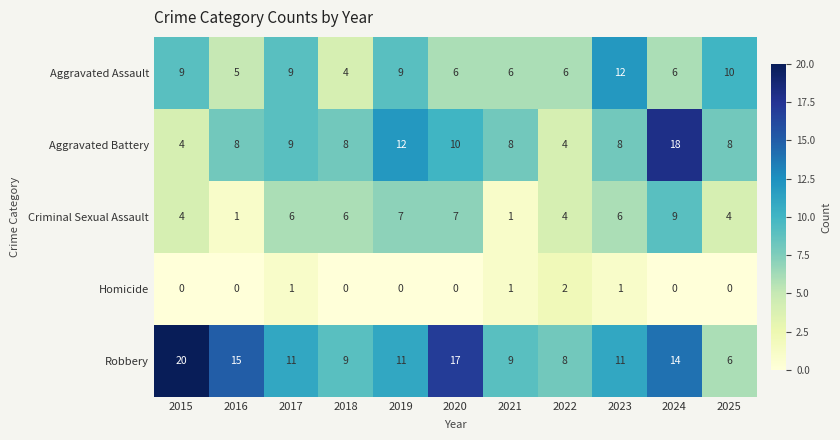

Which series changed the most between 2016 and 2022?

Robbery